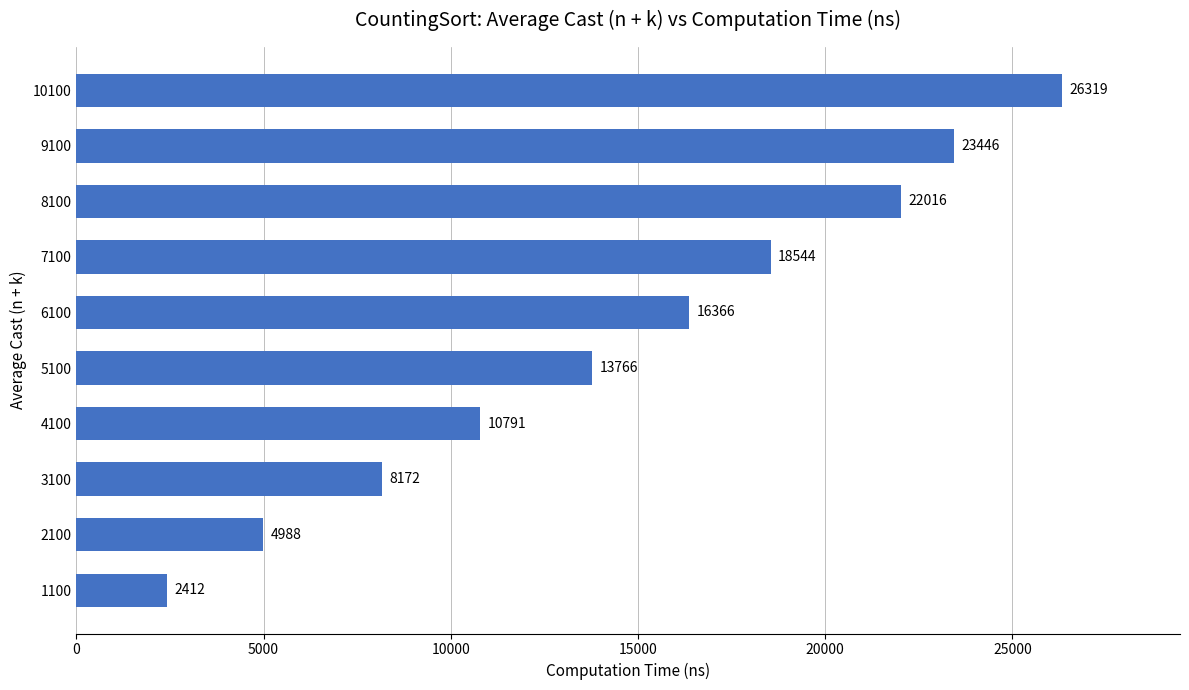

What is the sum of the values at 8100 and 9100?

45462